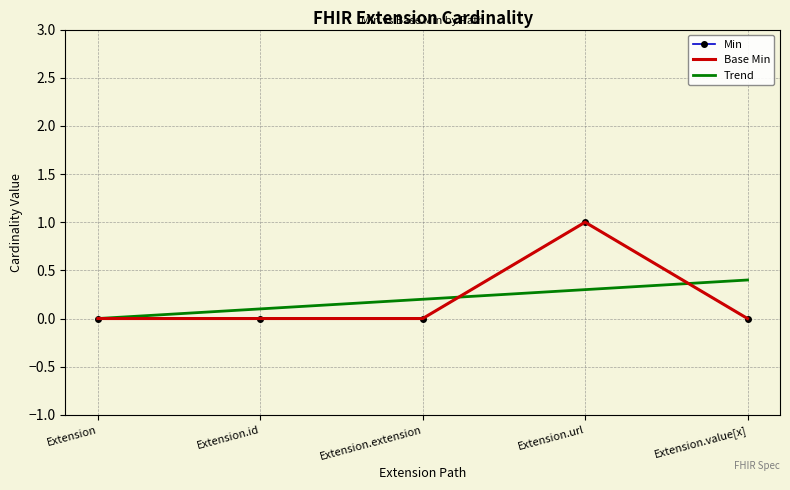

What is the average value of the Base Min series?

0.2